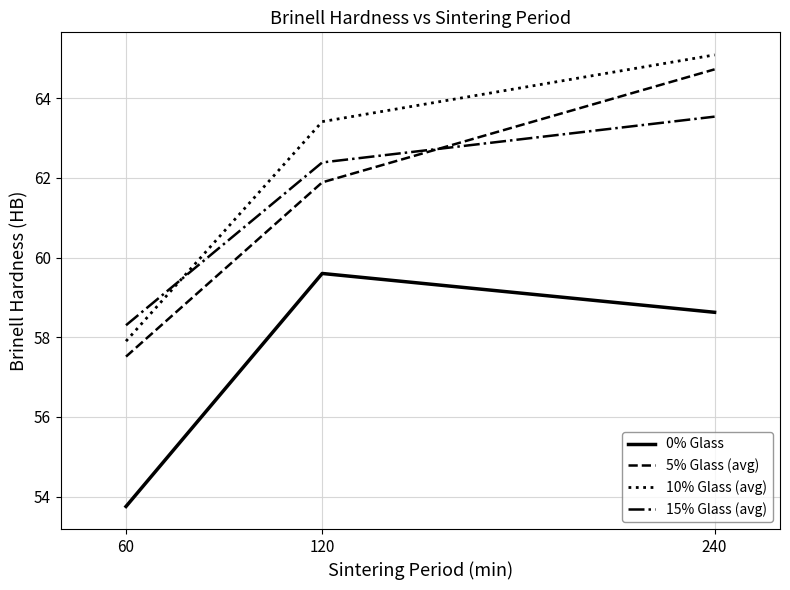

At 120, list the series in order from smallest to largest.

0% Glass, 5% Glass (avg), 15% Glass (avg), 10% Glass (avg)